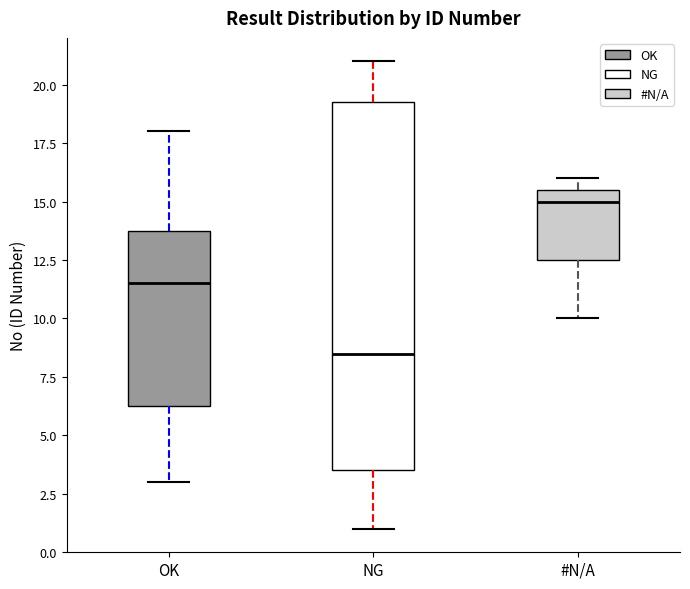

Reading left to right, read every box against the y-axis: the position of its median line, the range the box covers, and the ends of its whiskers. The values are not printed on the chart, so give them approximately, as read against the axis.

OK: median 11.5, box 6.5 to 14.0, whiskers 3.0 to 18.0
NG: median 8.5, box 3.5 to 19.5, whiskers 1.0 to 21.0
#N/A: median 15.0, box 12.5 to 15.5, whiskers 10.0 to 16.0